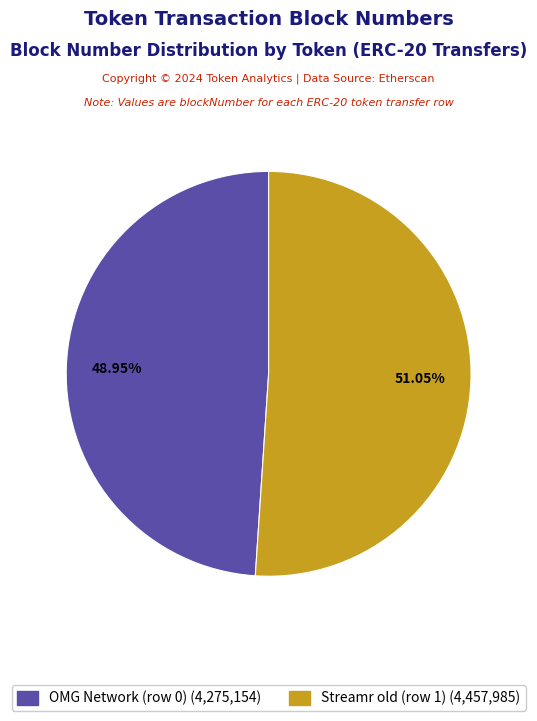

Which category has the smallest portion of the pie?

OMG Network (row 0)